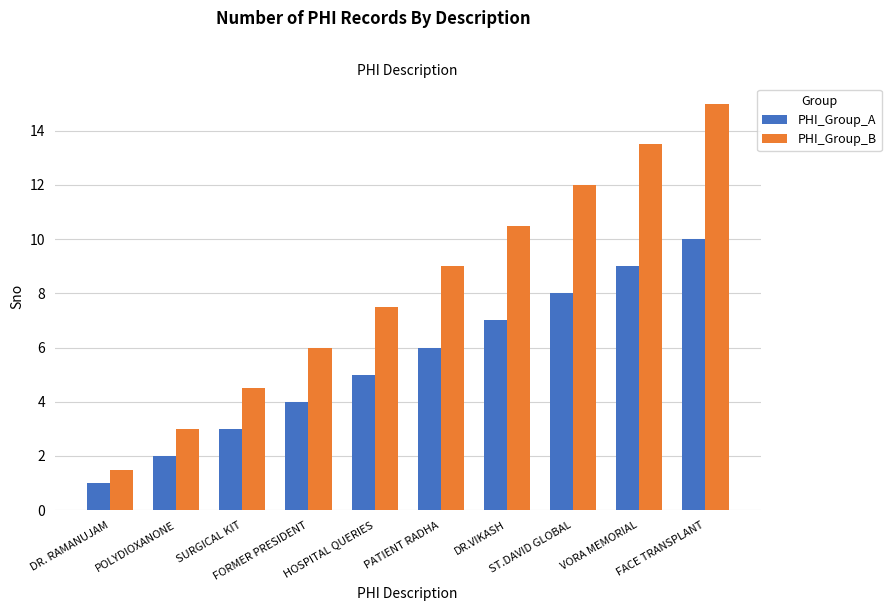

What is the label of the 7th bar from the left?

DR.VIKASH